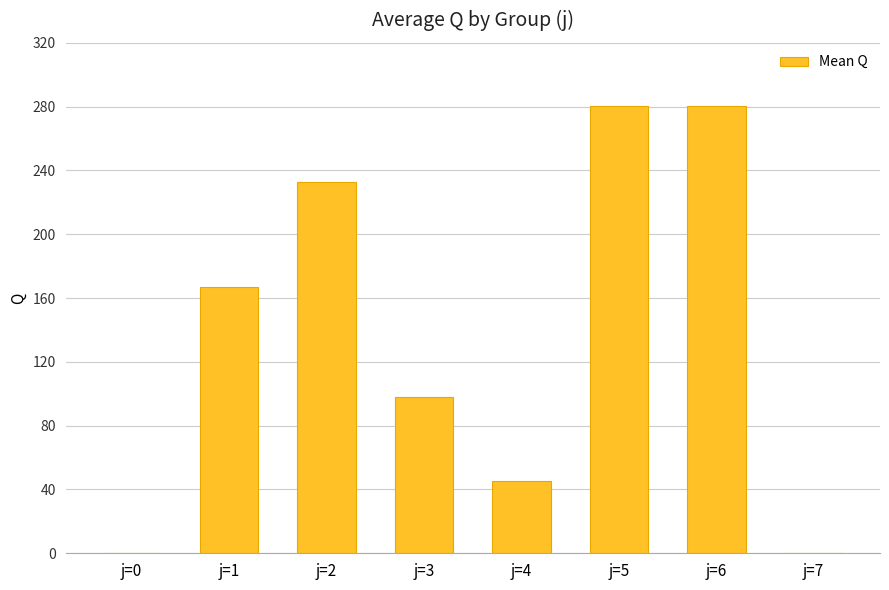

What is the average value?

138.0